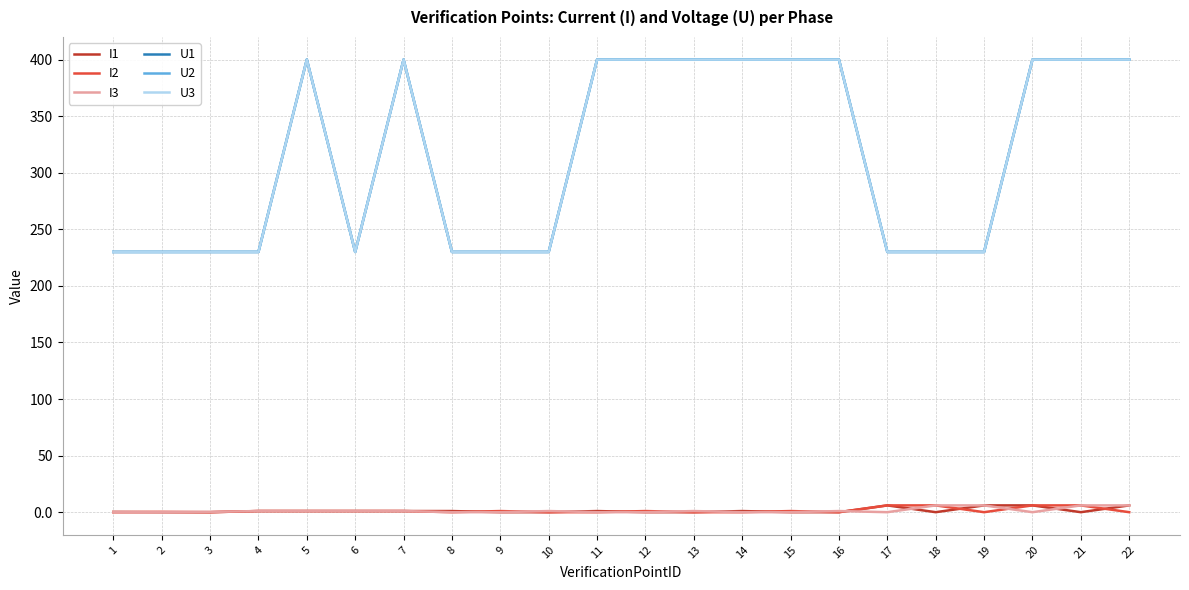

Between 11 and 22, which is larger?

22